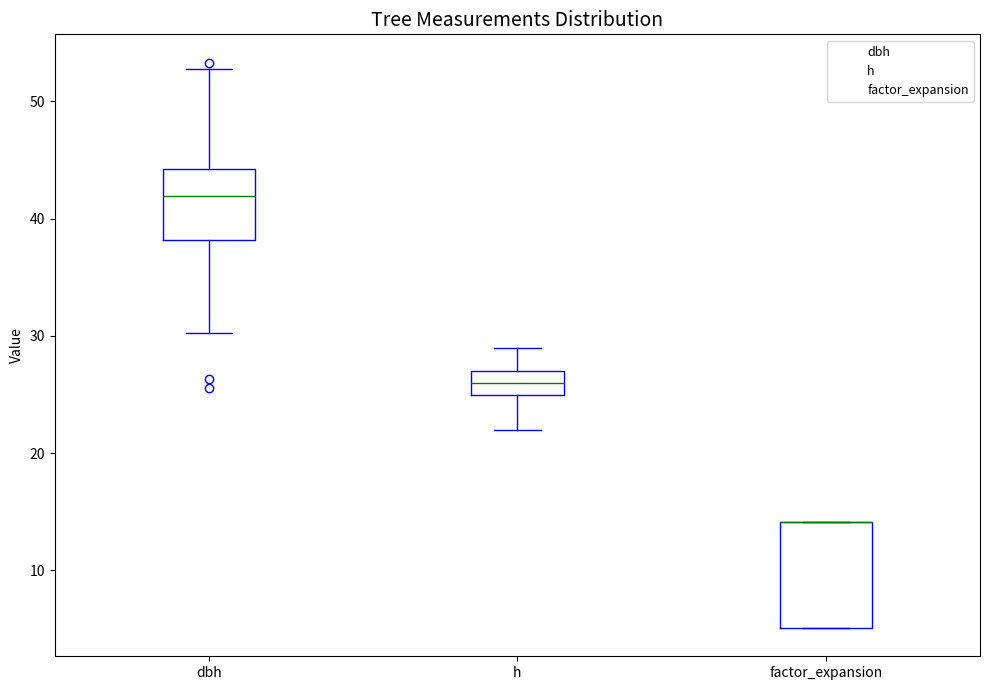

Where is the lower edge of the box for dbh on the y-axis? The values are not printed on the chart, so give them approximately, as read against the axis.

38